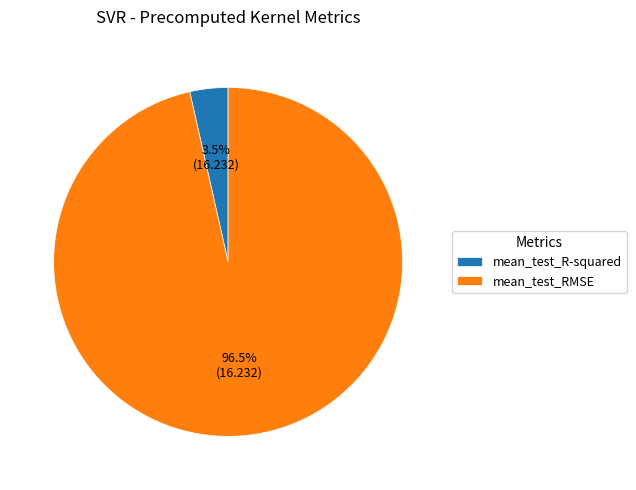

What percentage is NOT represented by mean_test_R-squared?

96.5%